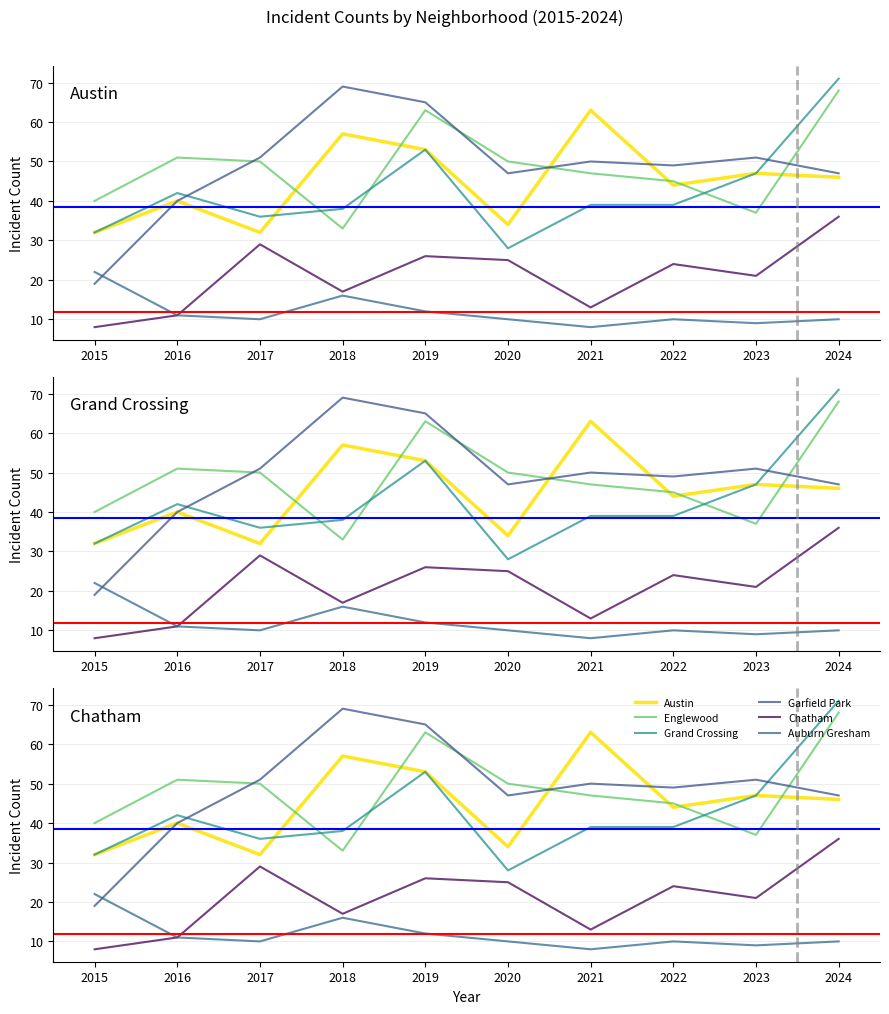

Which series ends up on top after the final intersection of Grand Crossing and Garfield Park?

Grand Crossing